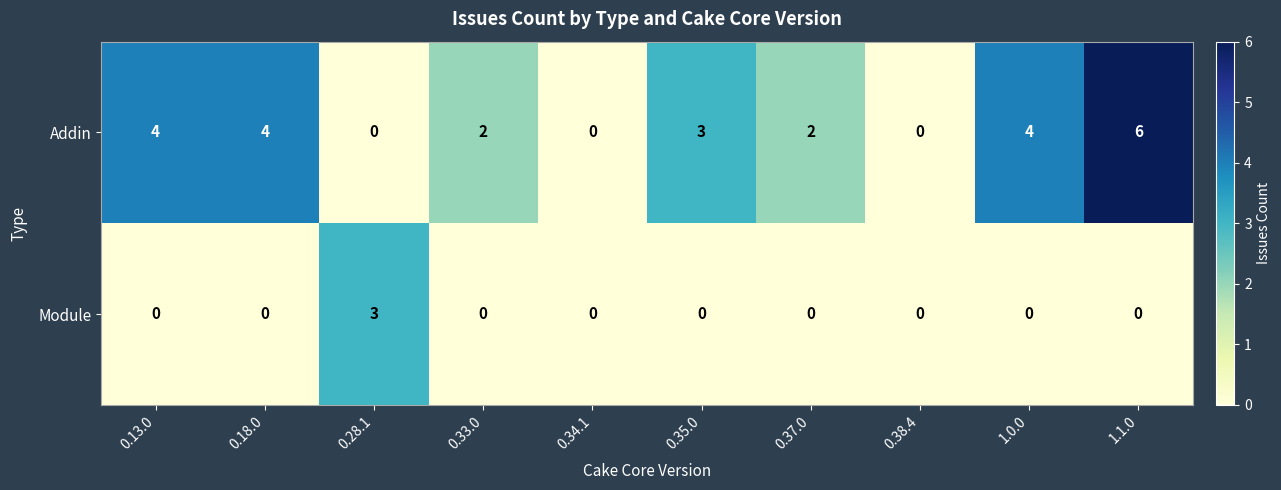

What is the sum of all Addin values?

25